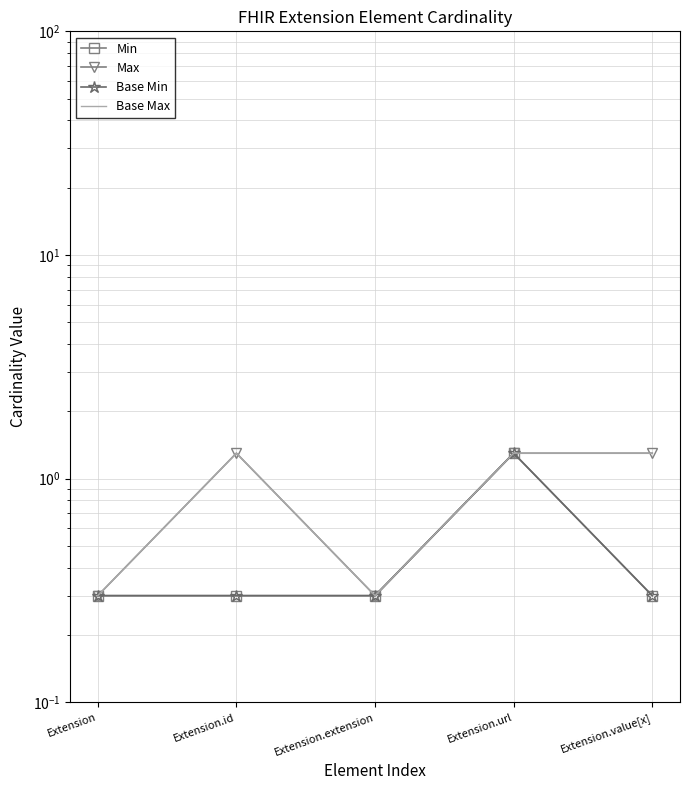

Is it true that Base Max equals 1.3 at Extension.url?

True